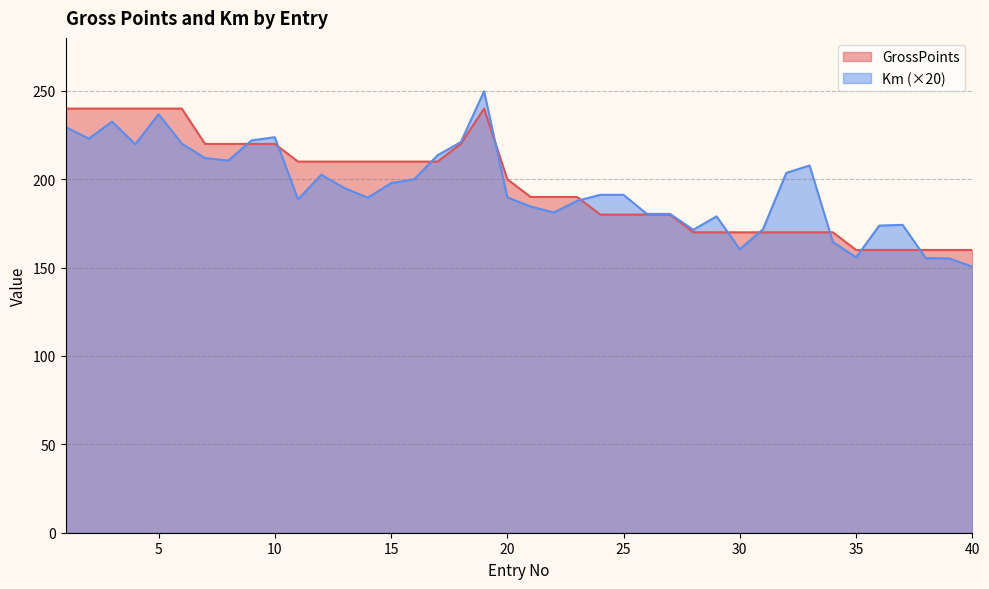

What is the total value across all series at 34?

334.6